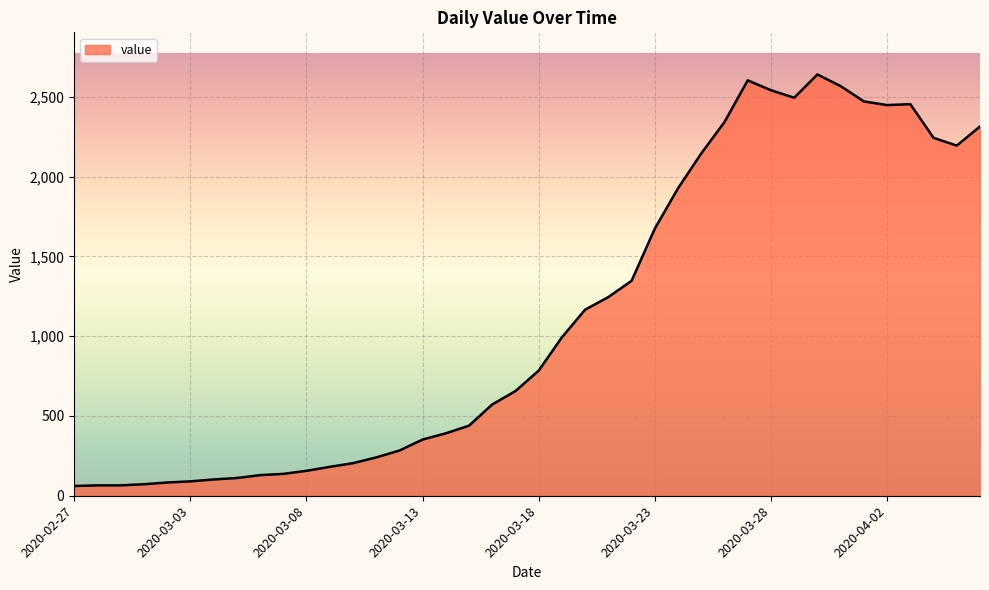

What is the smallest value displayed?

61